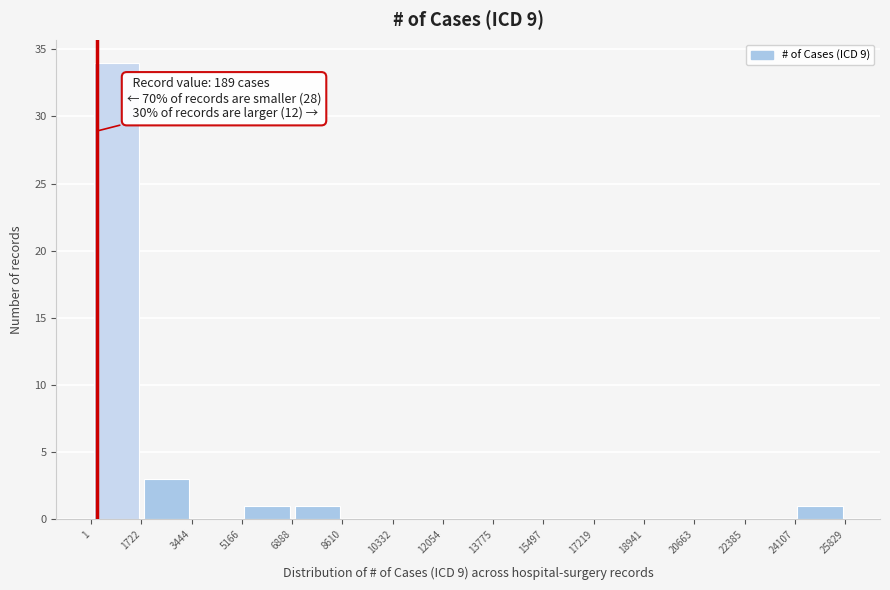

Which range on the x-axis has the tallest bar?

1 to 1722